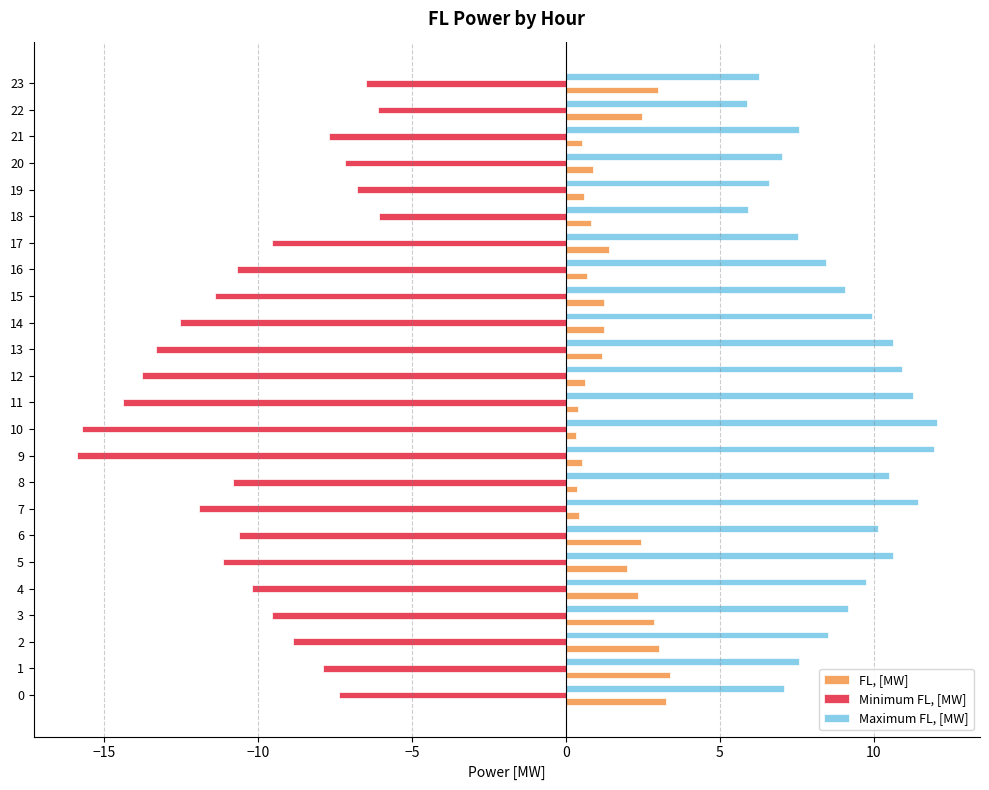

Is it true that Maximum FL, [MW] equals 10.6 at 5?

True